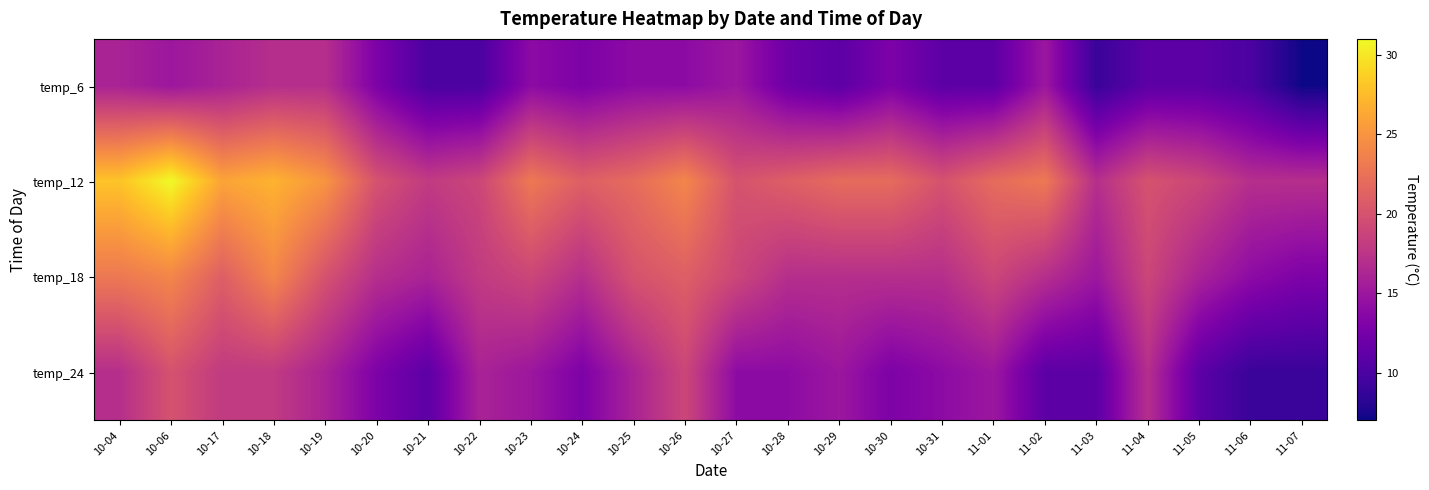

Rank the series by their maximum value, from highest to lowest.

temp_12, temp_18, temp_24, temp_6